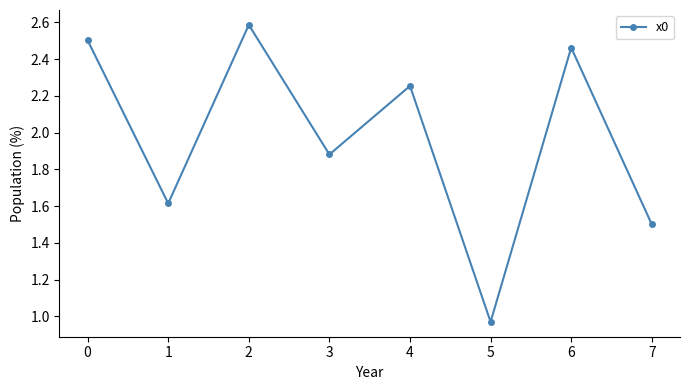

What is the maximum value shown in the chart?

2.6